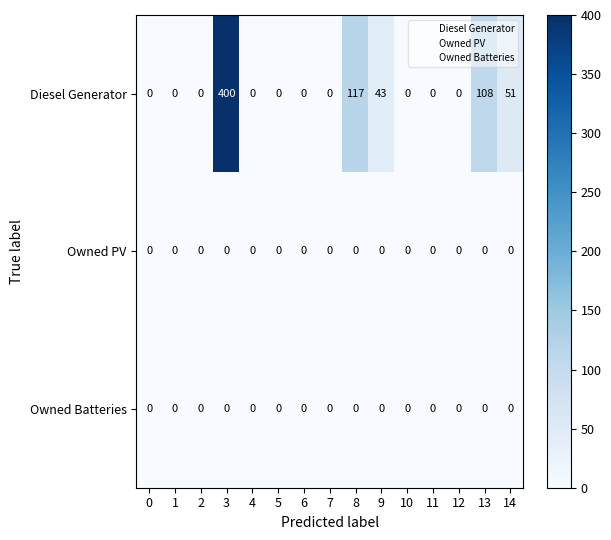

At how many categories does at least one series exceed 53?

3